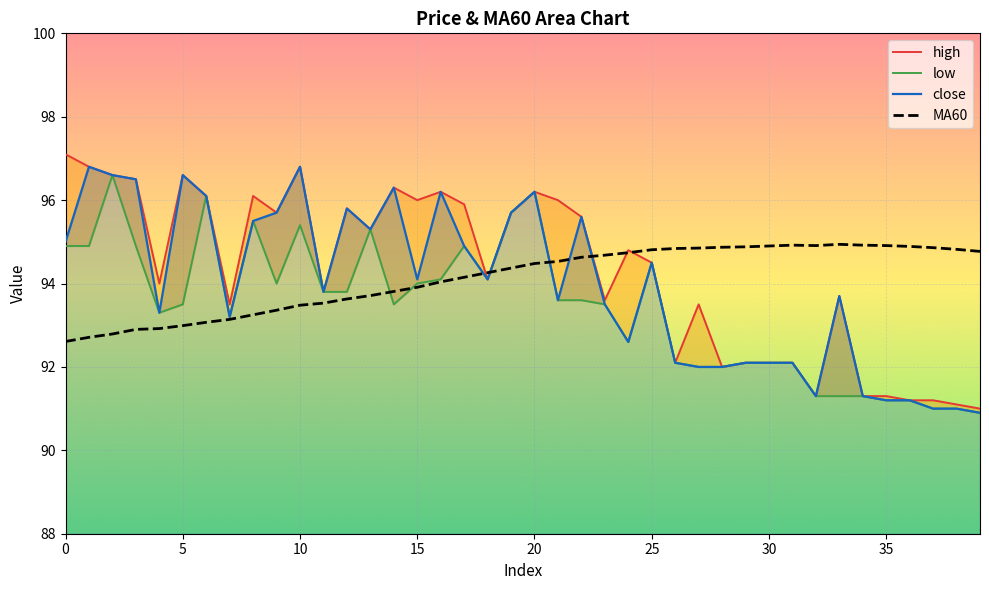

At how many categories does at least one series exceed 91?

40